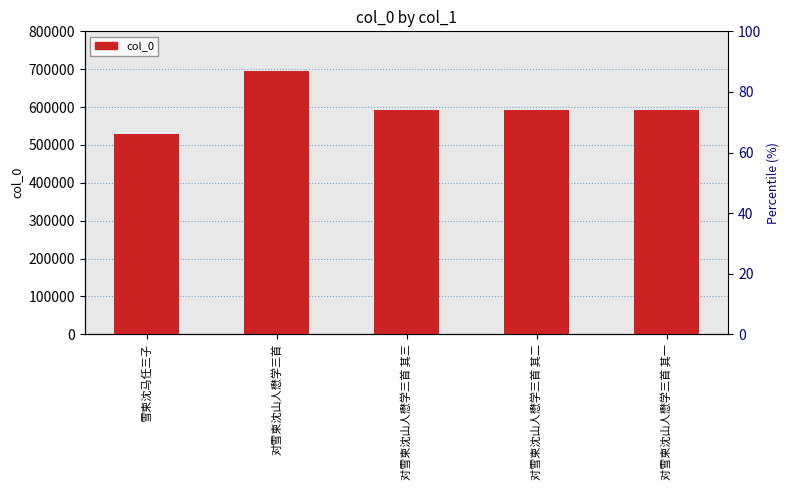

At which category does the chart reach its peak across all series?

对雪柬沈山人懋学三首